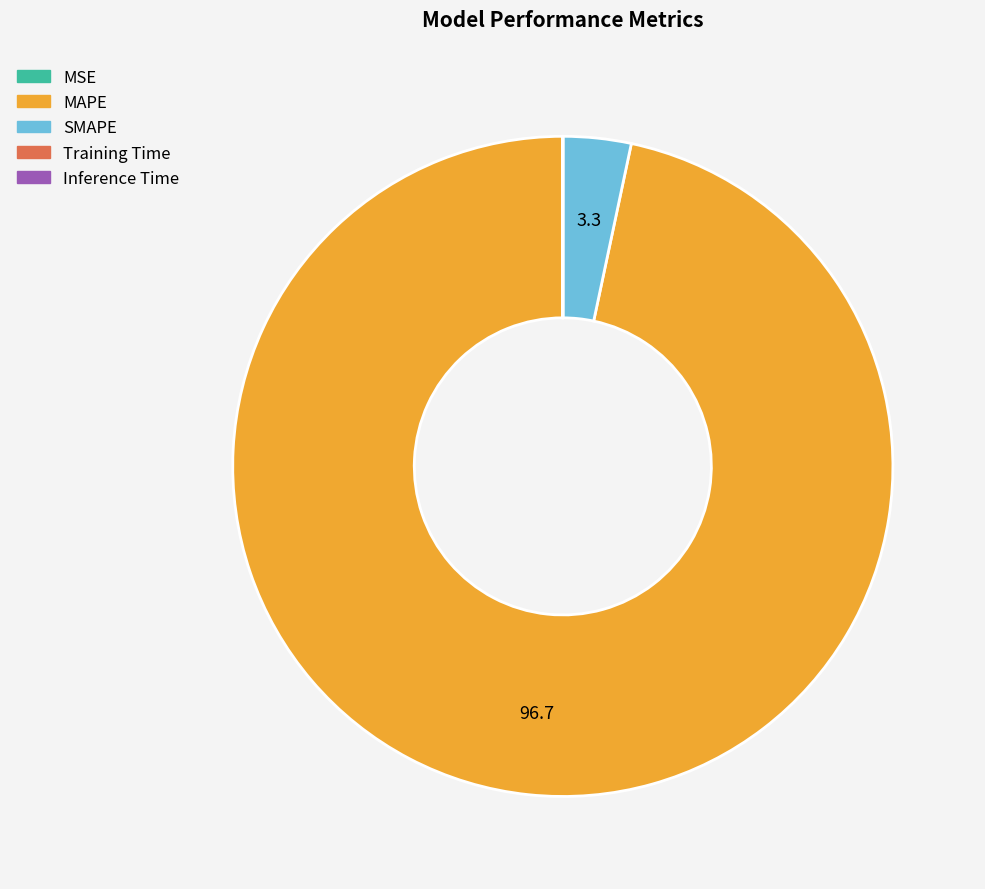

The MAPE slice represents 97% of the pie. True or false?

True